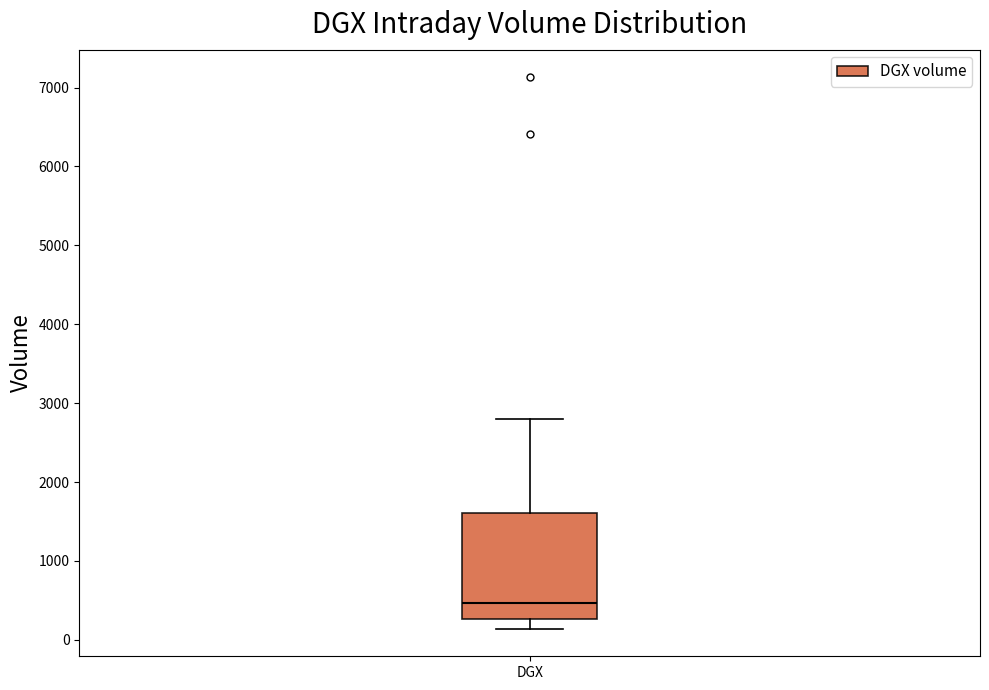

Read this box plot against the y-axis: the position of the median line, the range covered by the box, and the ends of both whiskers. The values are not printed on the chart, so give them approximately, as read against the axis.

median 500, box 300 to 1600, whiskers 100 to 2800